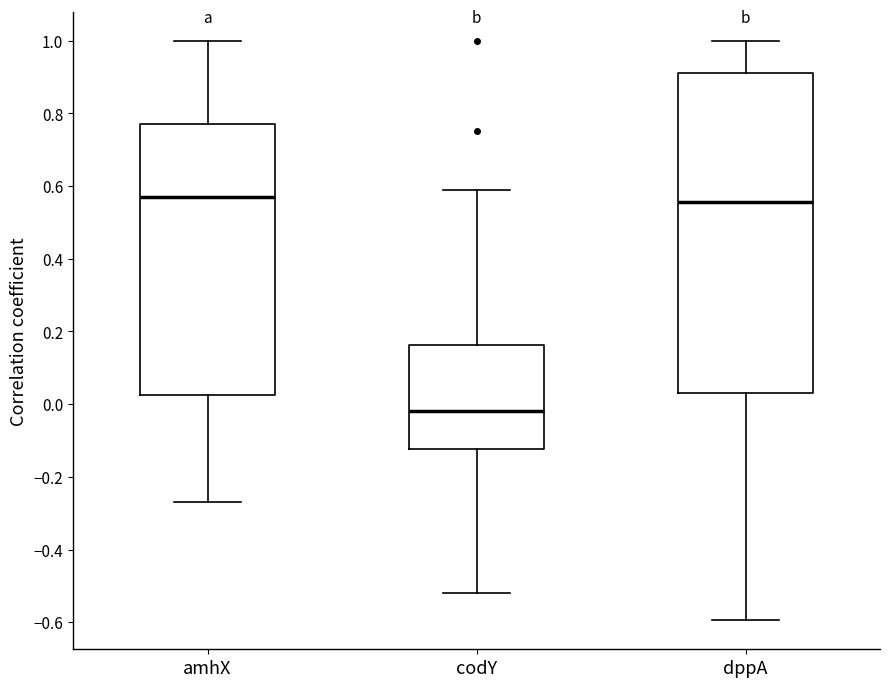

Reading left to right, transcribe this box plot: for each box, give where its median line is, the range the box spans, and where its two whiskers end, as read against the y-axis. The values are not printed on the chart, so give them approximately, as read against the axis.

amhX: median 0.58, box 0.02 to 0.78, whiskers -0.26 to 1.00
codY: median -0.02, box -0.12 to 0.16, whiskers -0.52 to 0.60
dppA: median 0.56, box 0.04 to 0.90, whiskers -0.60 to 1.00